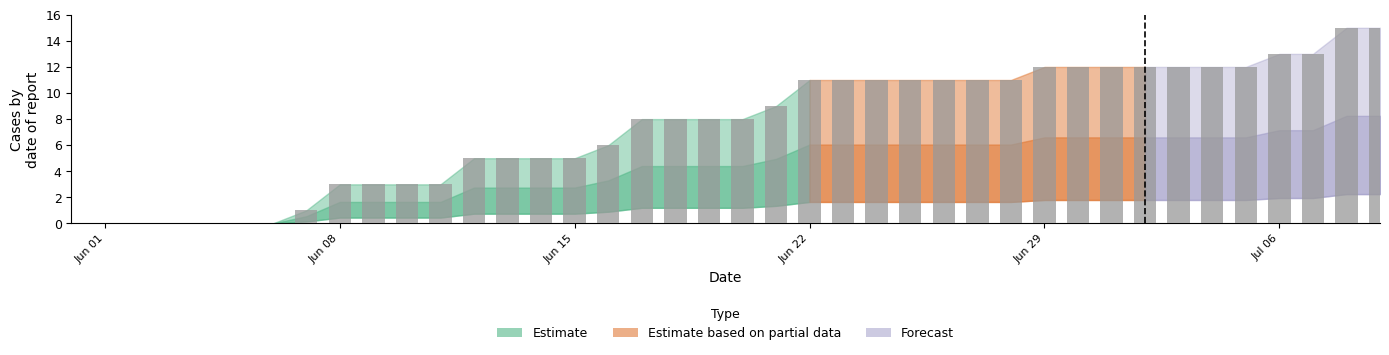

What is the sum of all values?

297